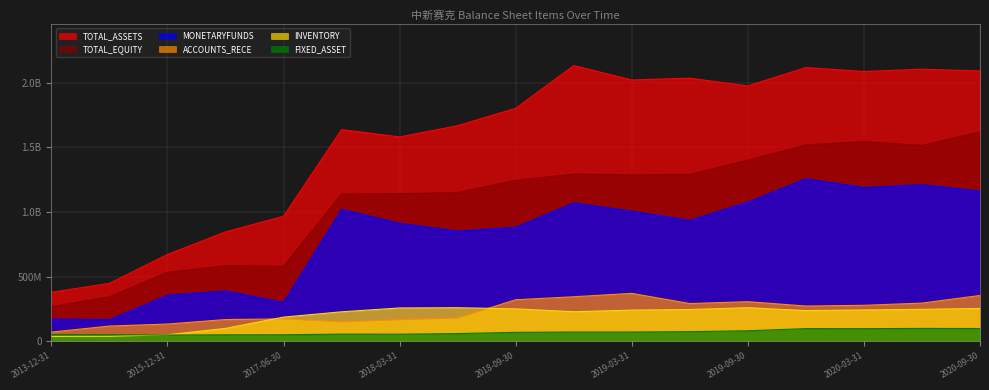

What is the greatest value displayed?

2134122397.2